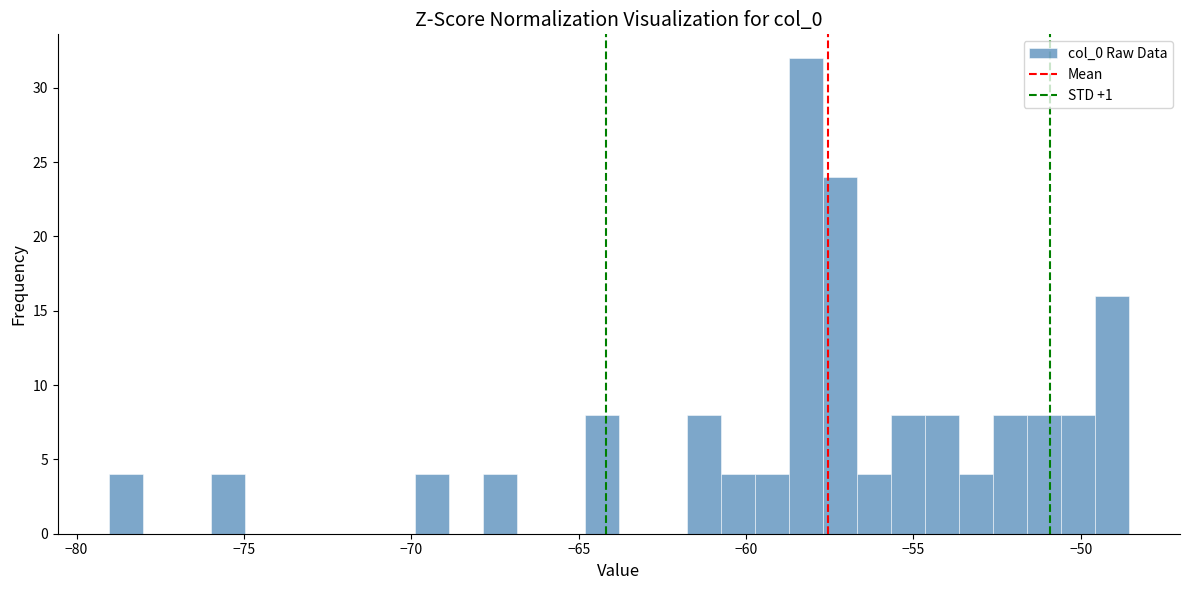

Read against the x-axis, roughly where is the centre of the tallest bar?

-58.0